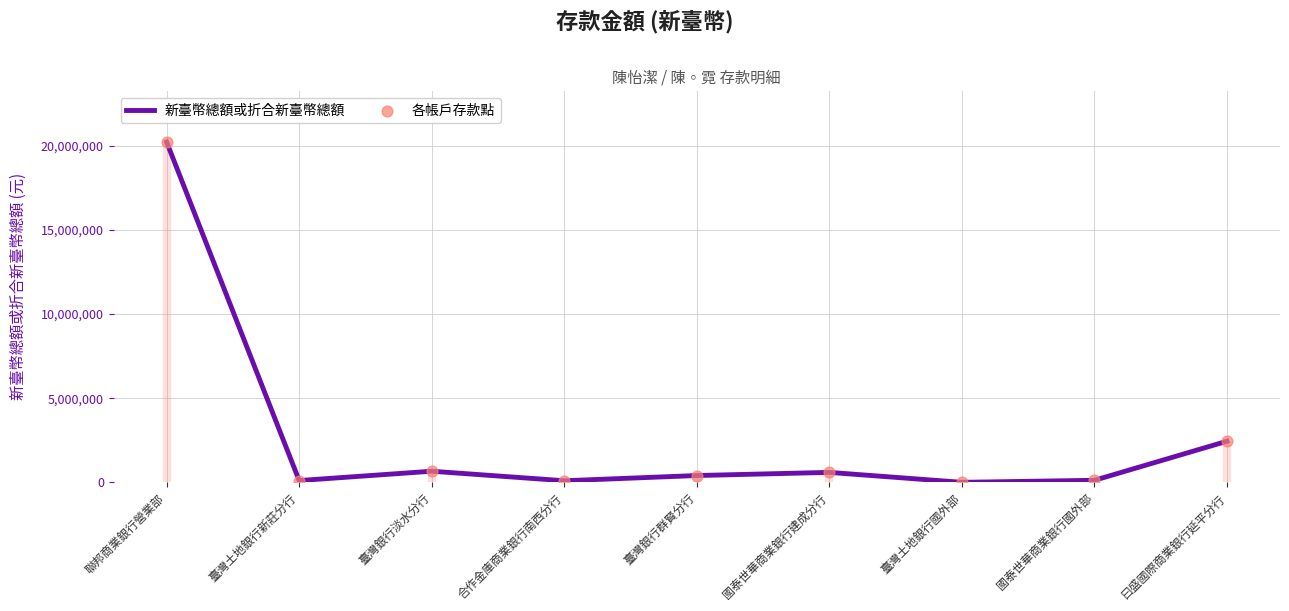

Which series contains the lowest Y value?

新臺幣總額或折合新臺幣總額